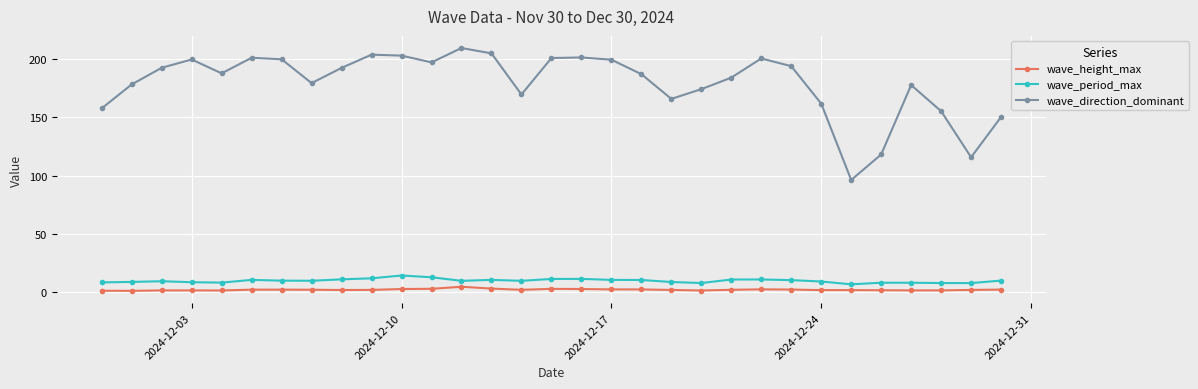

What is the difference between the maximum and minimum values in the wave_period_max series?

7.5